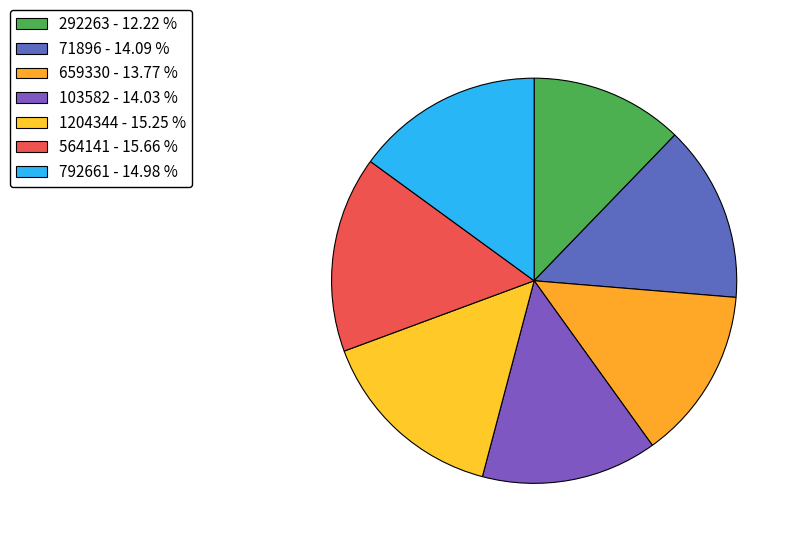

Is 103582 the majority of the pie?

No